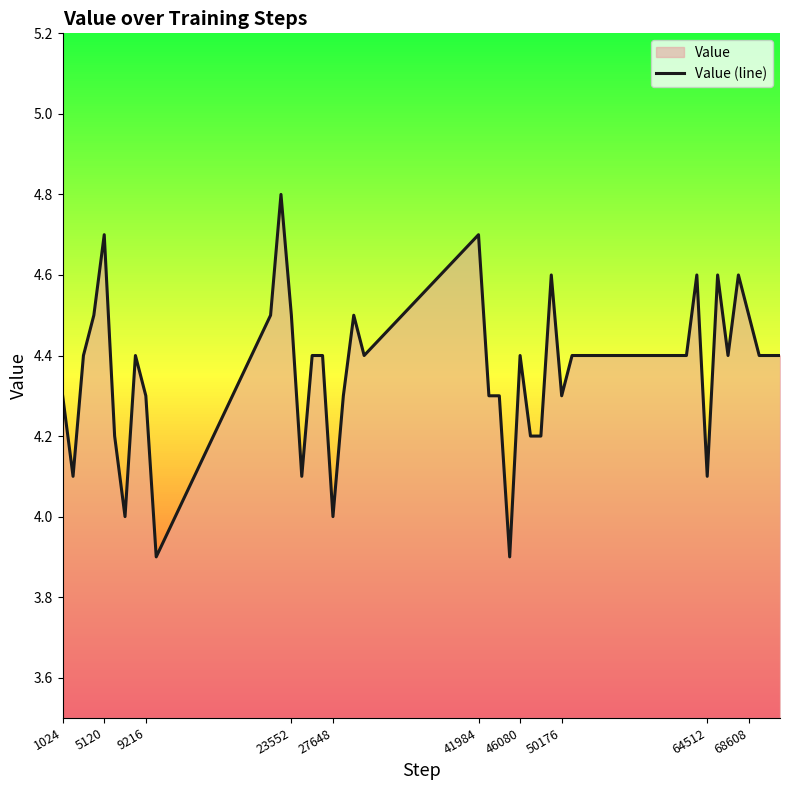

What is the highest value of the Value (line) series?

4.8